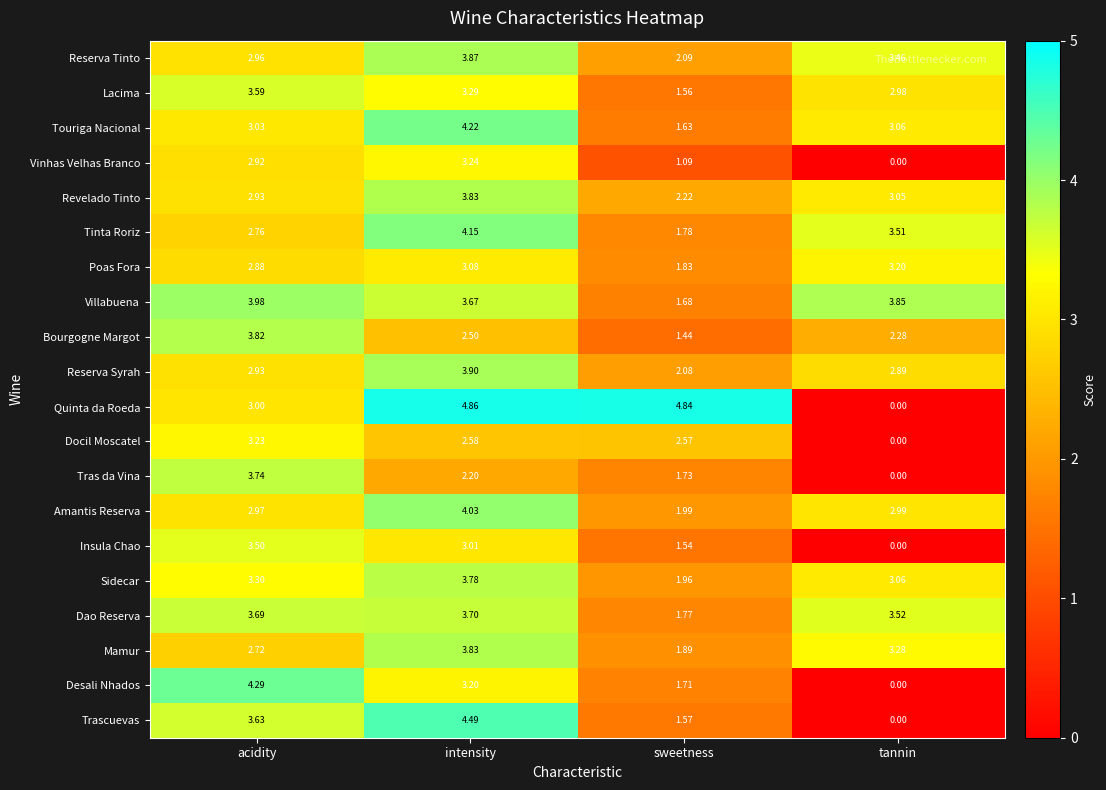

Where does the Sidecar series first go above 3?

acidity